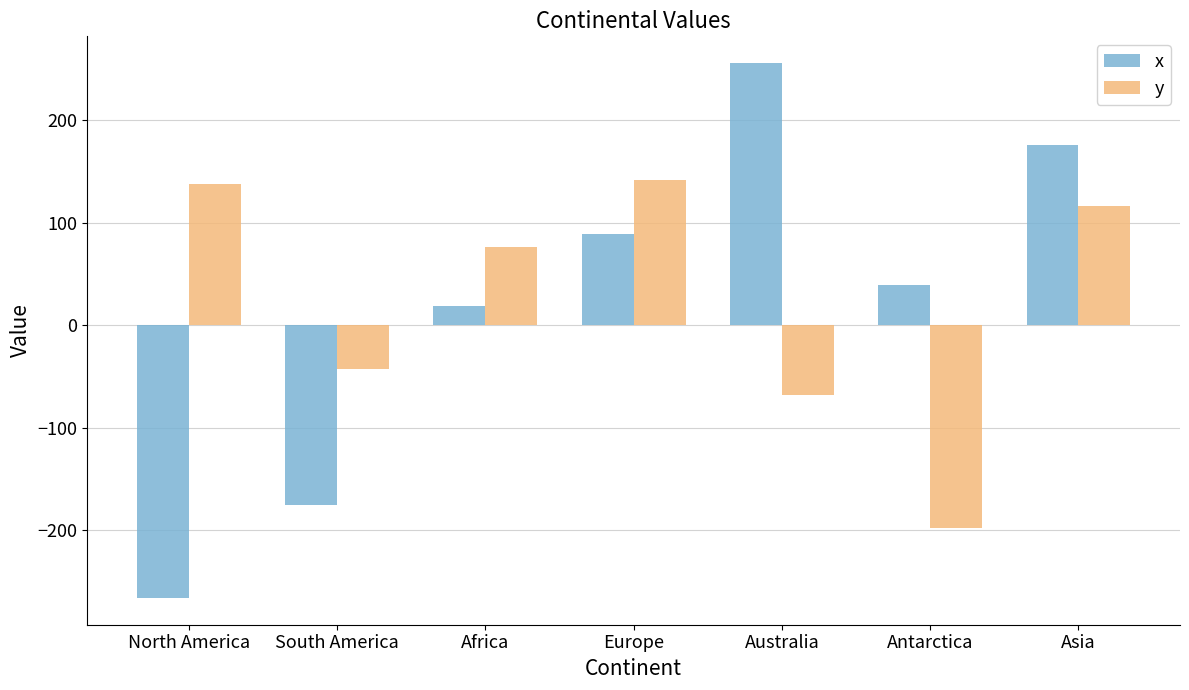

Rank the categories by x value from lowest to highest.

North America, South America, Africa, Antarctica, Europe, Asia, Australia